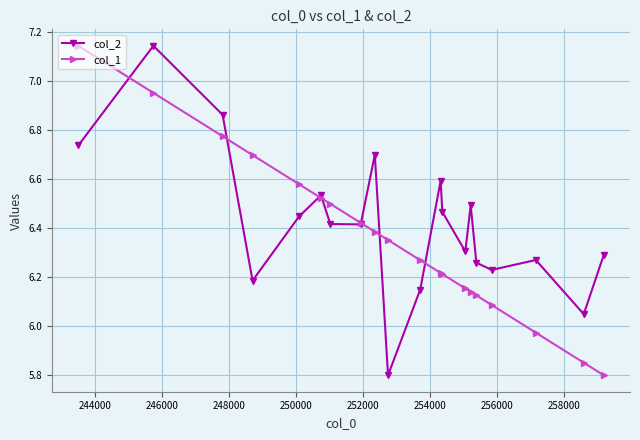

What is the lowest value of the col_1 series?

5.8